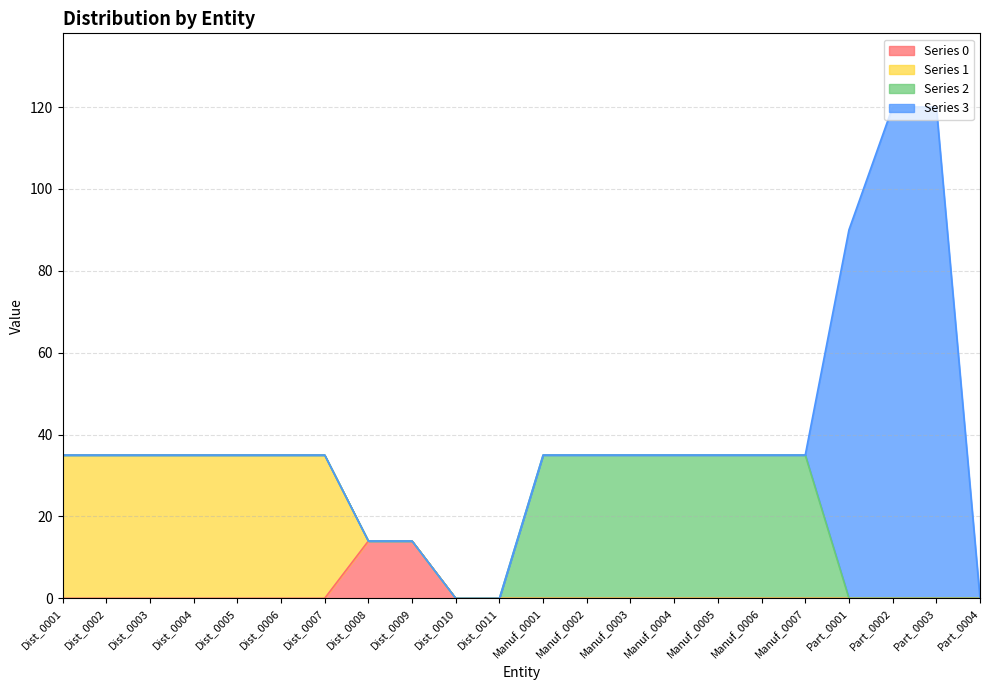

Does the chart display data point markers on the line(s)?

No